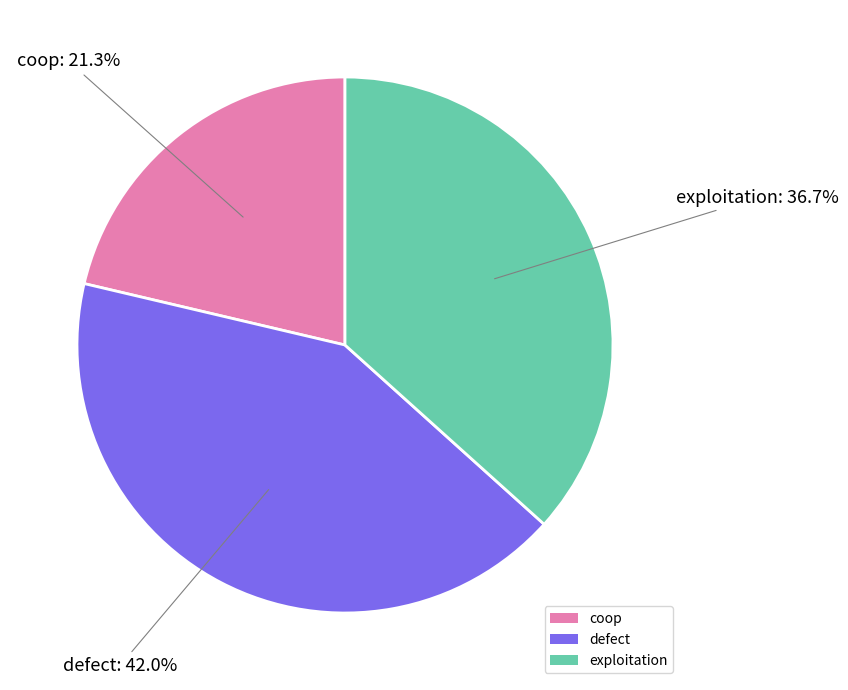

How many segments does this pie chart have?

3